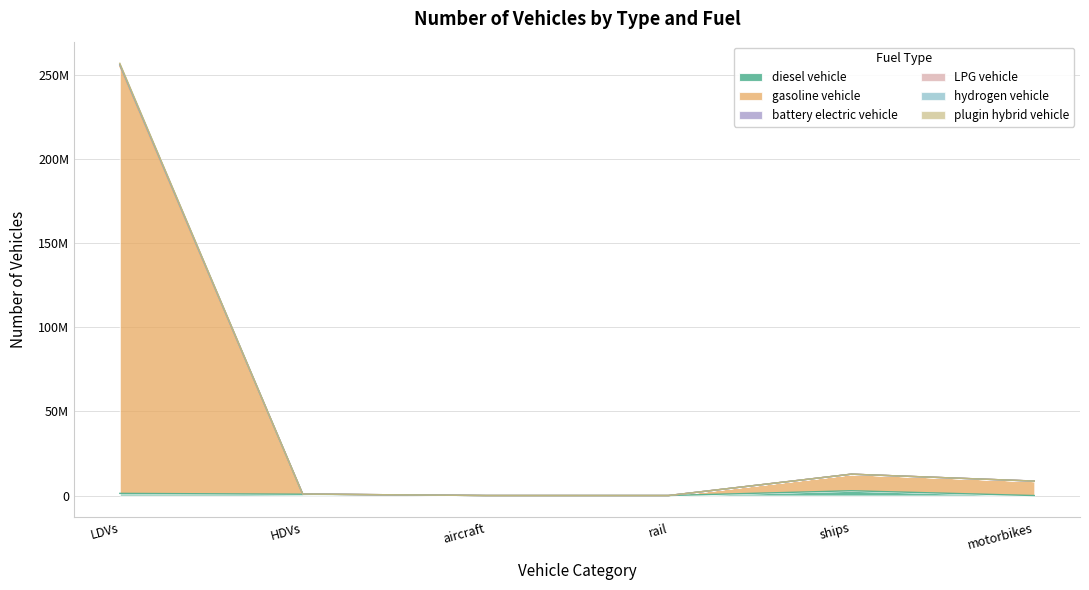

At how many categories does at least one series exceed 222830048?

1